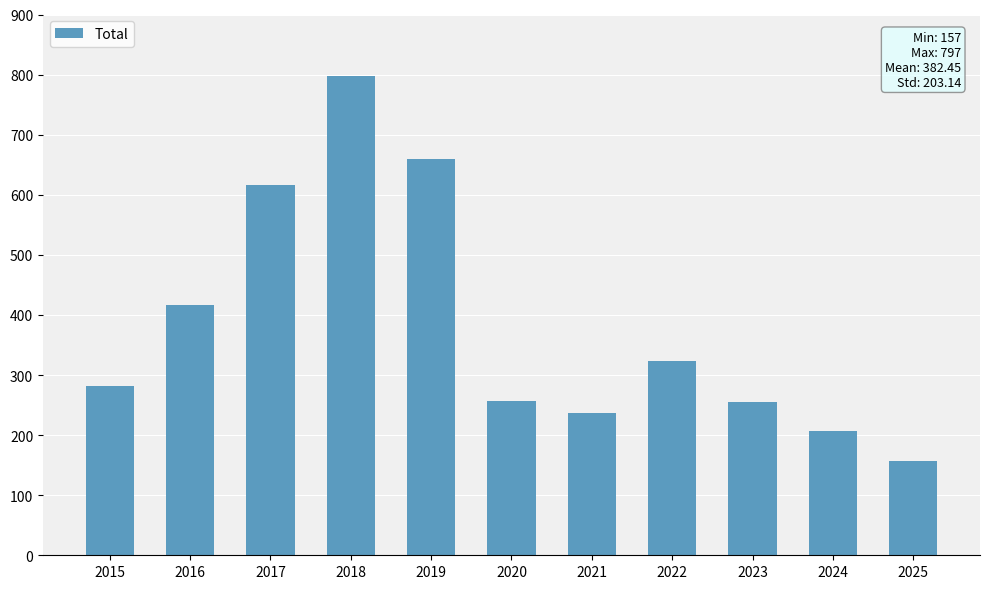

What is the change in value from 2019 to 2024?

-454